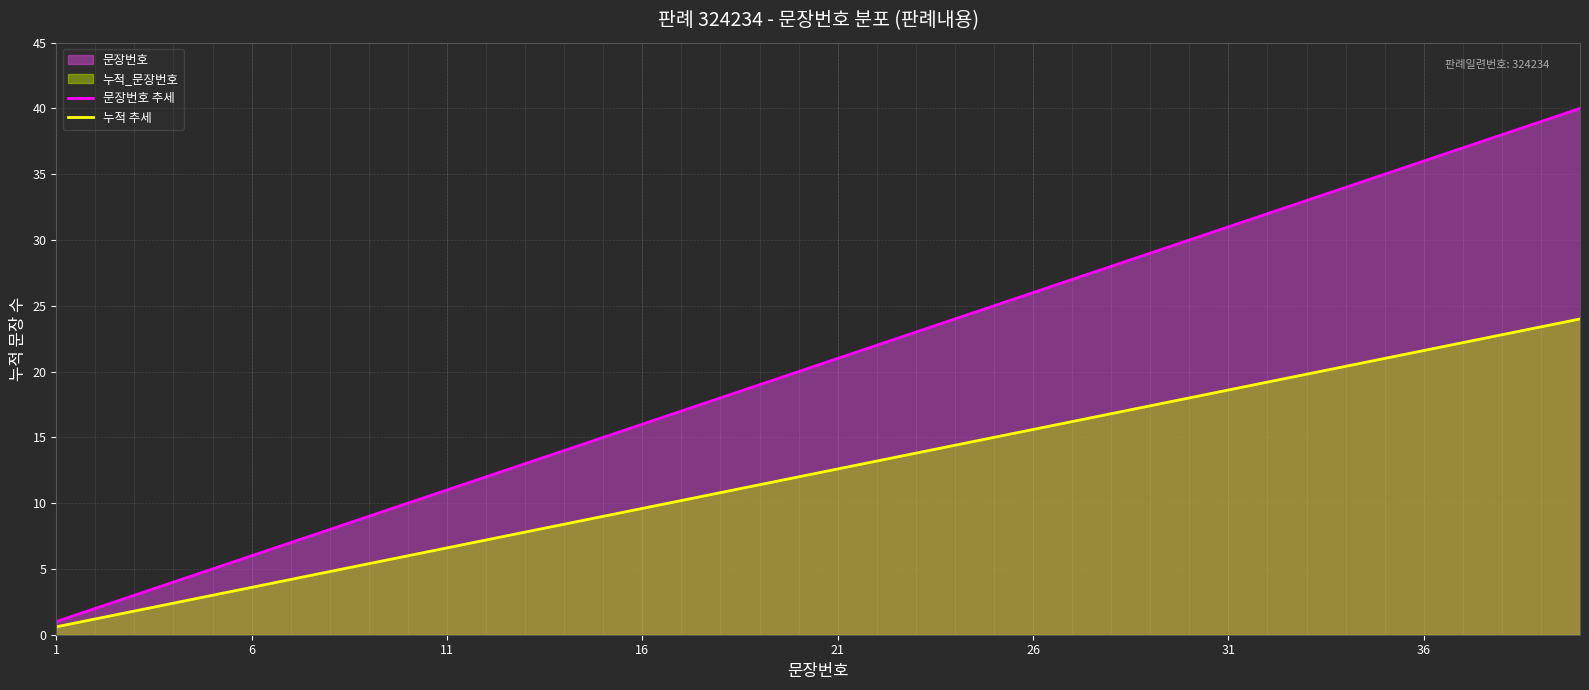

What is the maximum value for 누적 추세?

24.0